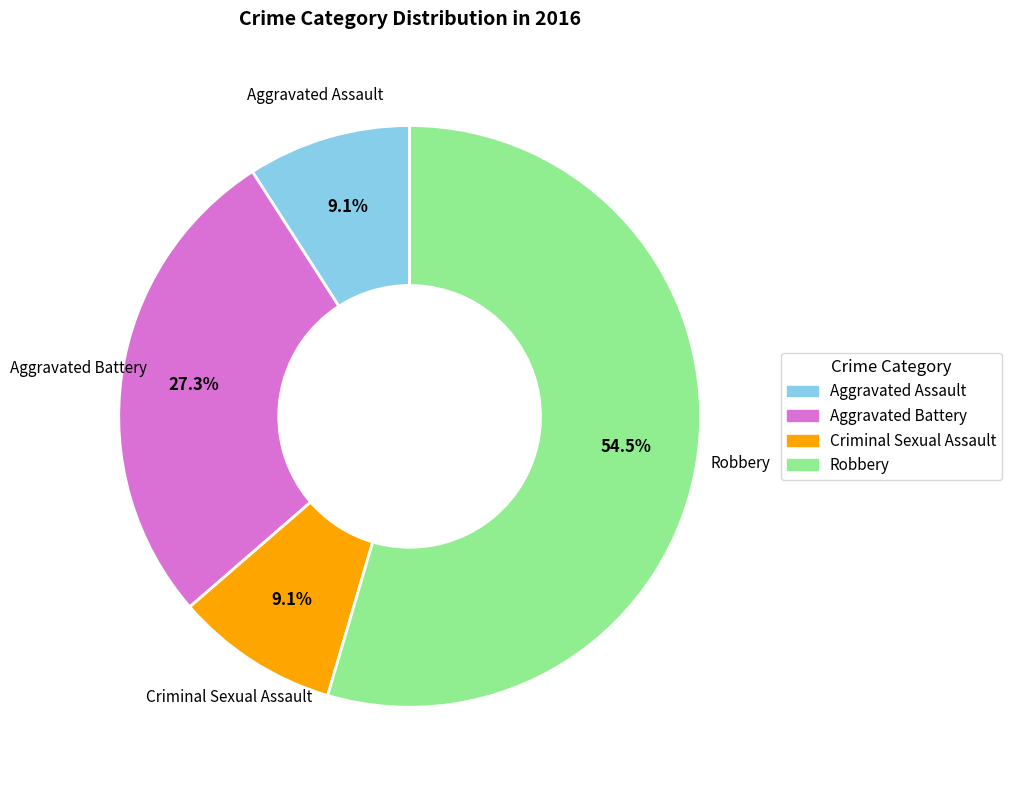

What portion of the pie excludes Robbery?

45.5%